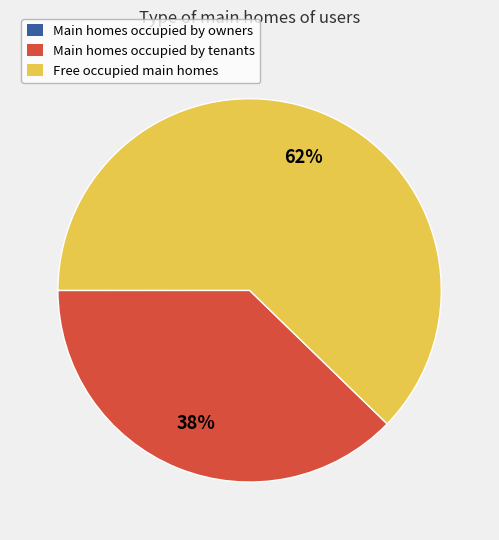

Does any single category account for the majority?

Yes